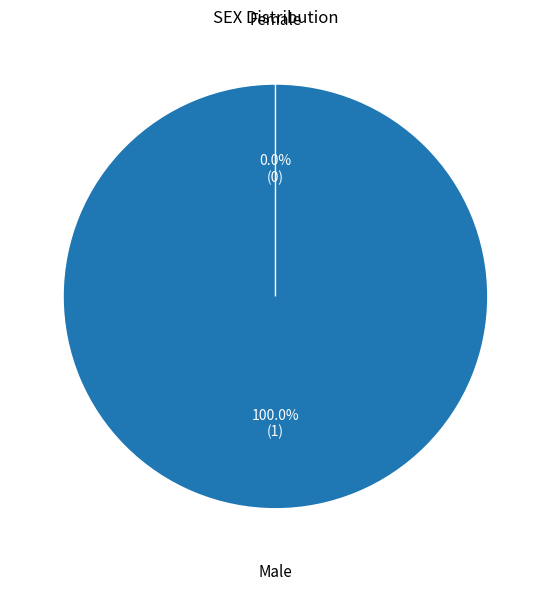

Rank the categories by value from lowest to highest.

Female, Male